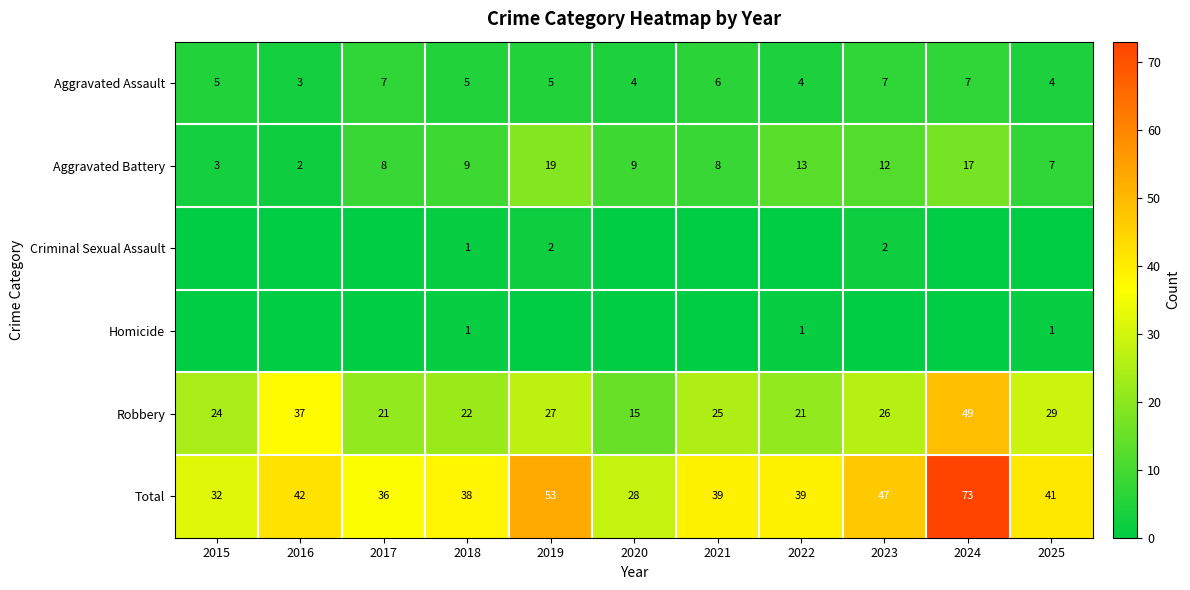

Which category has the lowest value across all series?

2015